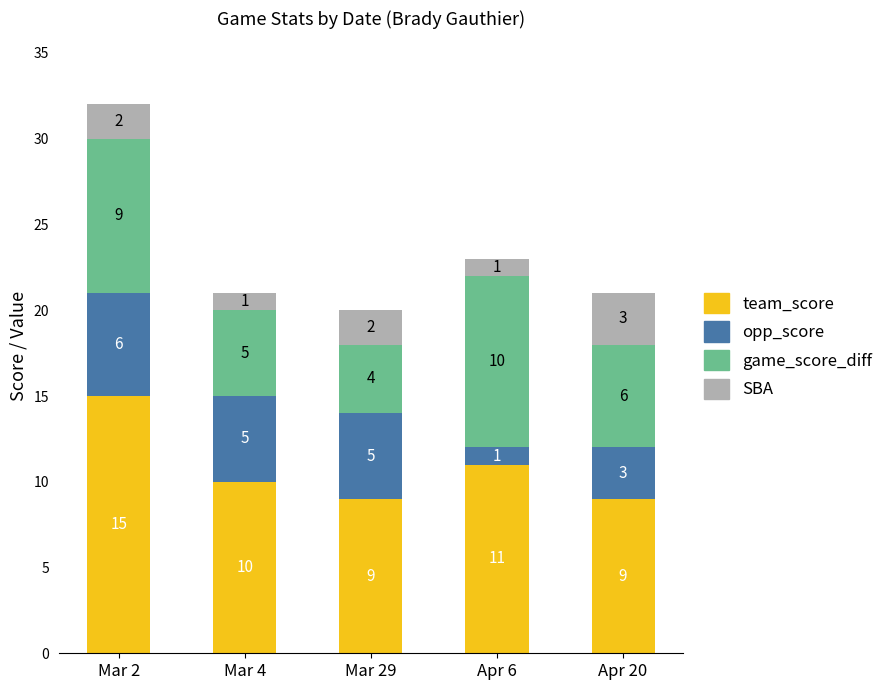

Does the chart contain any negative values?

No